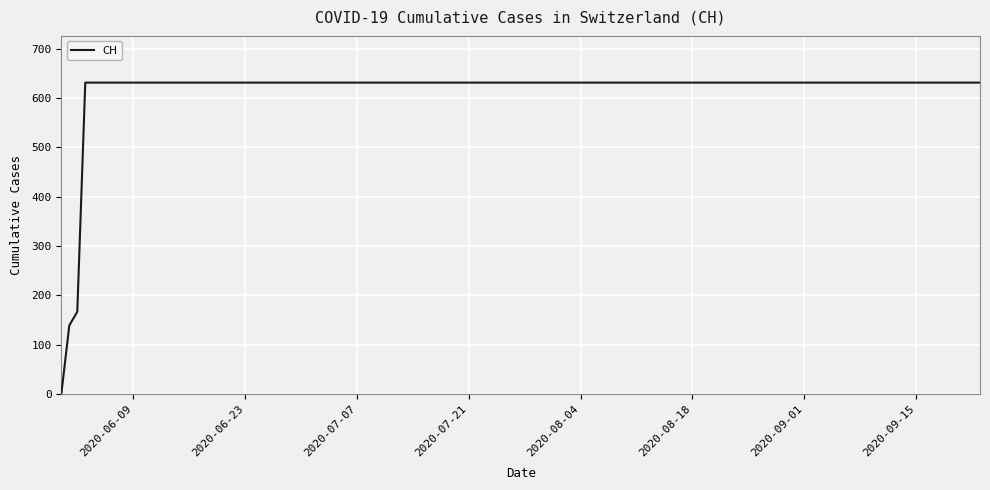

What is the difference between the maximum and minimum values?

631